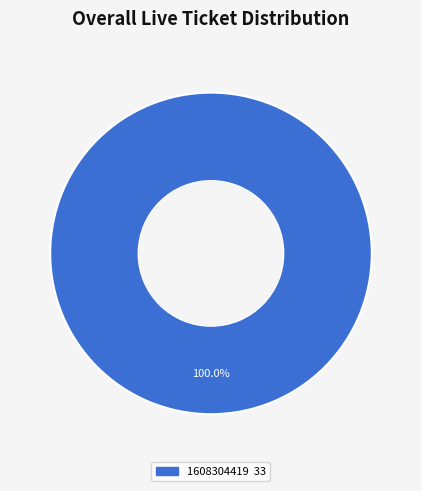

Does any single category account for the majority?

Yes